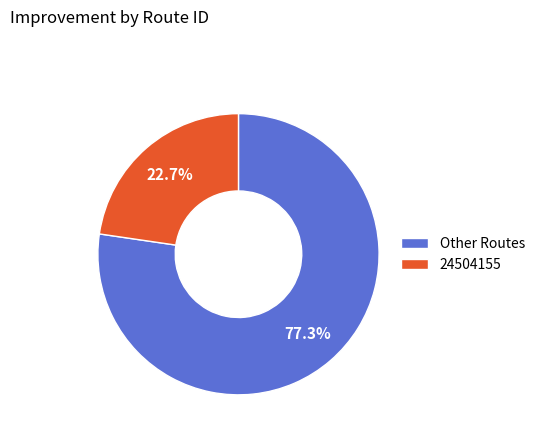

Which slice is the largest?

Other Routes